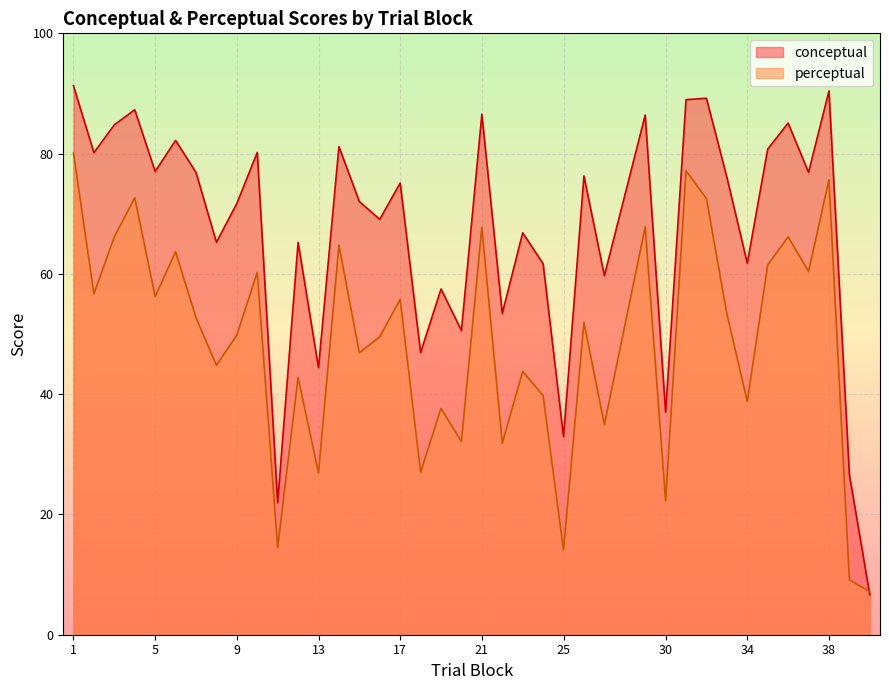

Which series changed the most between 32 and 37?

conceptual